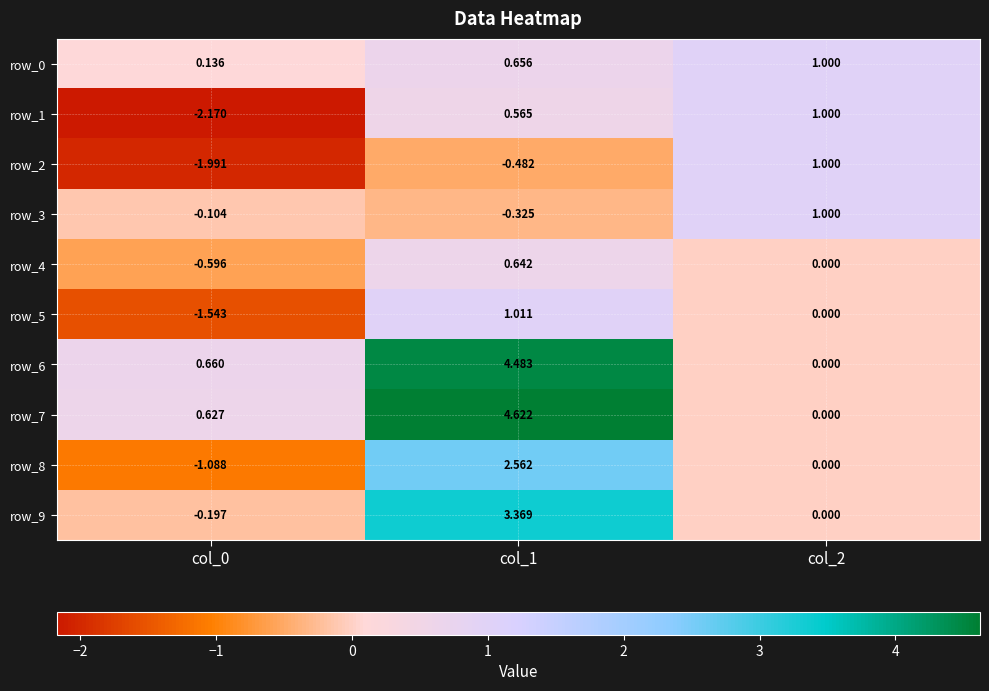

Which series has the largest total across all categories?

row_7